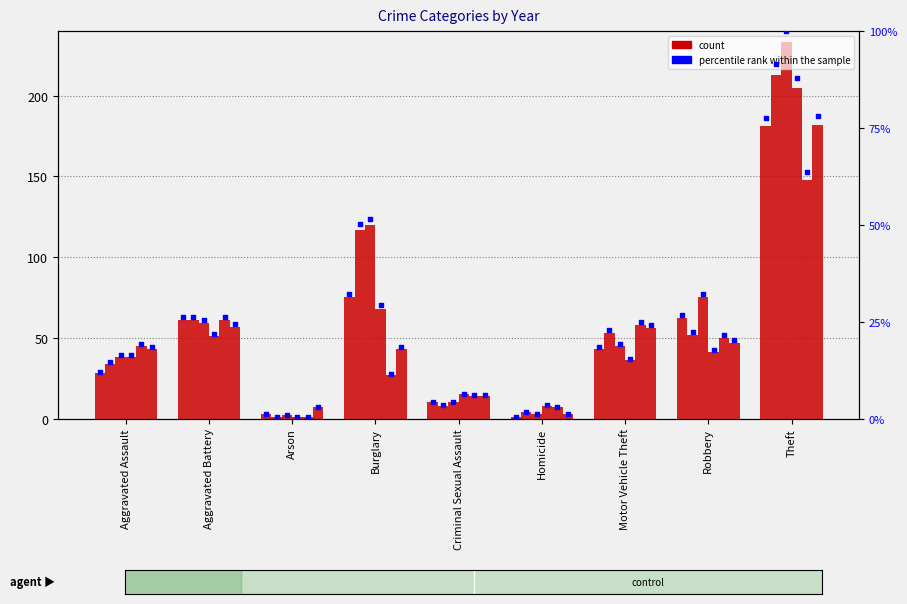

What is the ratio of the value at Arson to the value at Aggravated Assault?

0.1